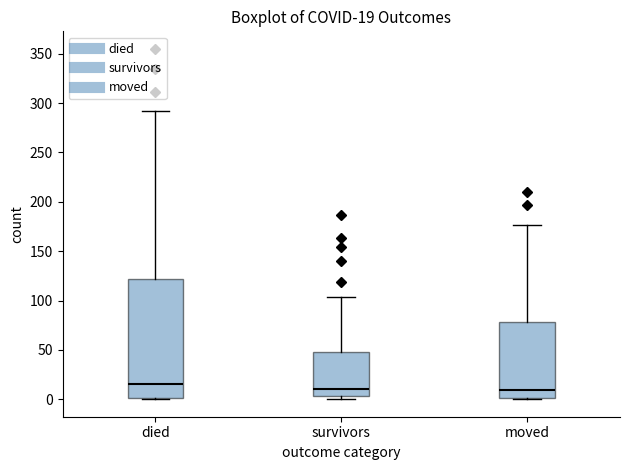

Comparing the boxes themselves (not the whiskers), which one is the tallest?

died